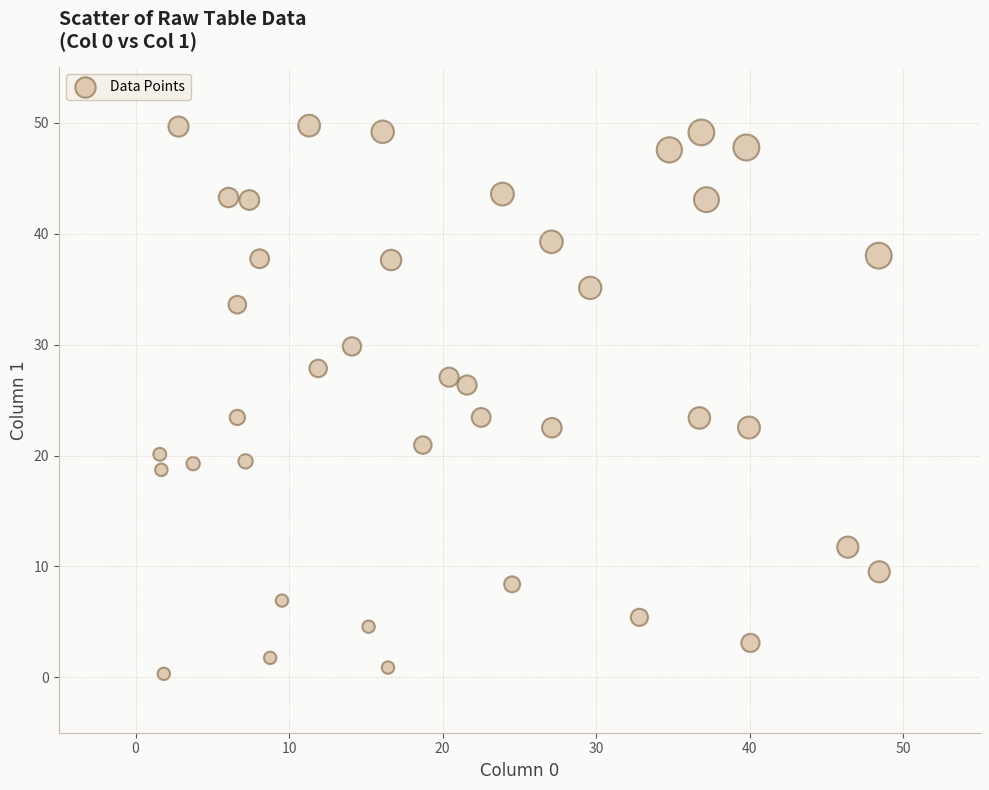

What is the range of Y values (max minus min)?

49.4